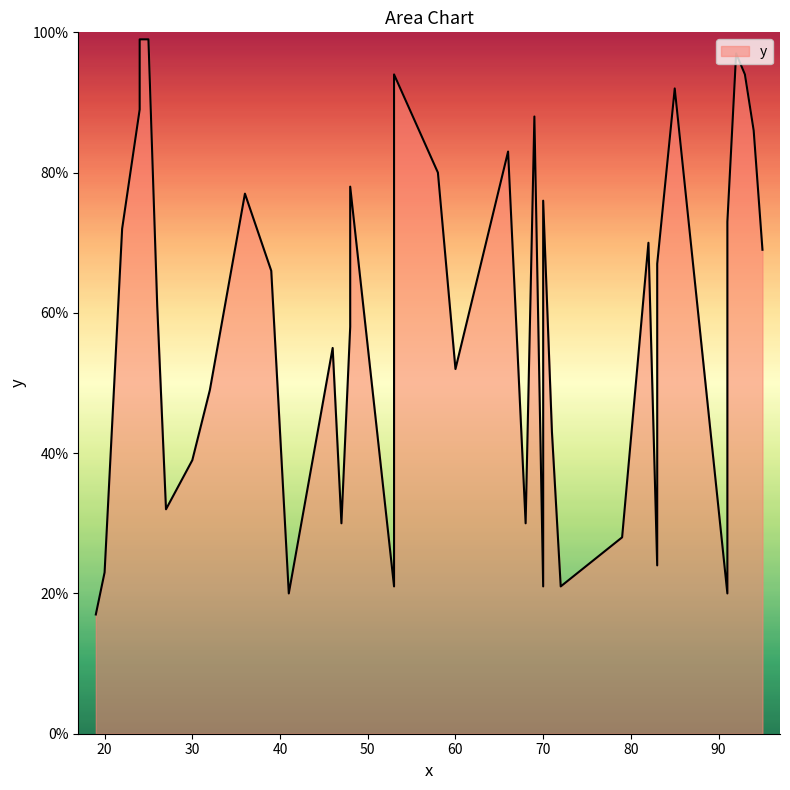

What value does the data have at 91, to the nearest 5?

20